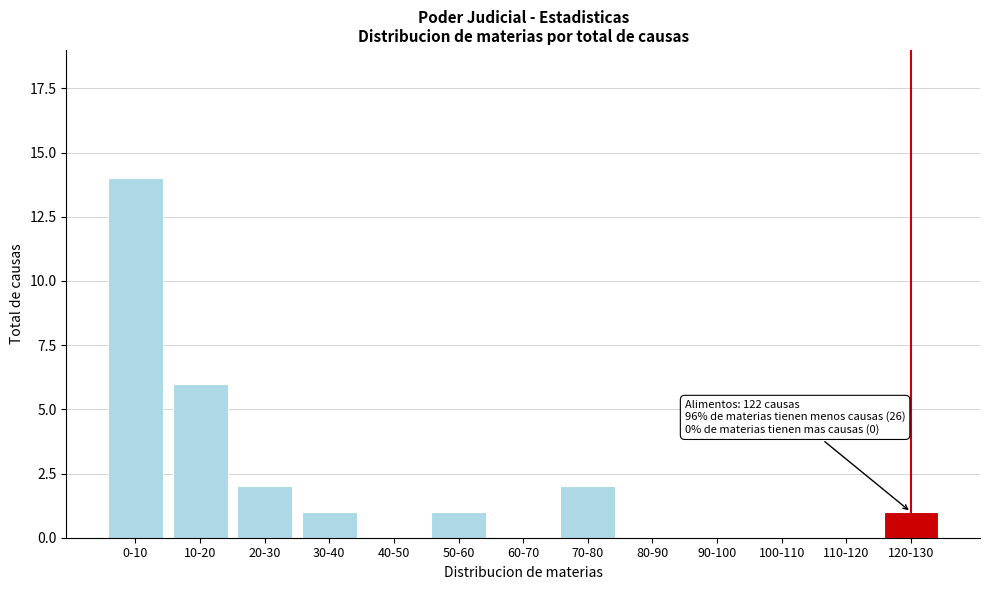

Reading left to right, what are all the values shown in this chart?

0-10=14	10-20=6	20-30=2	30-40=1	40-50=0	50-60=1	60-70=0	70-80=2	80-90=0	90-100=0	100-110=0	110-120=0	120-130=1